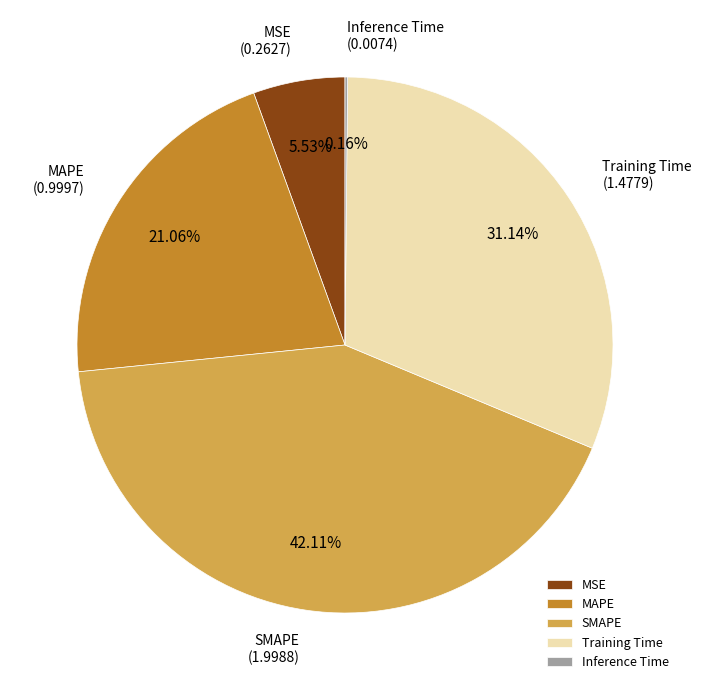

What is the largest slice in the pie chart?

SMAPE